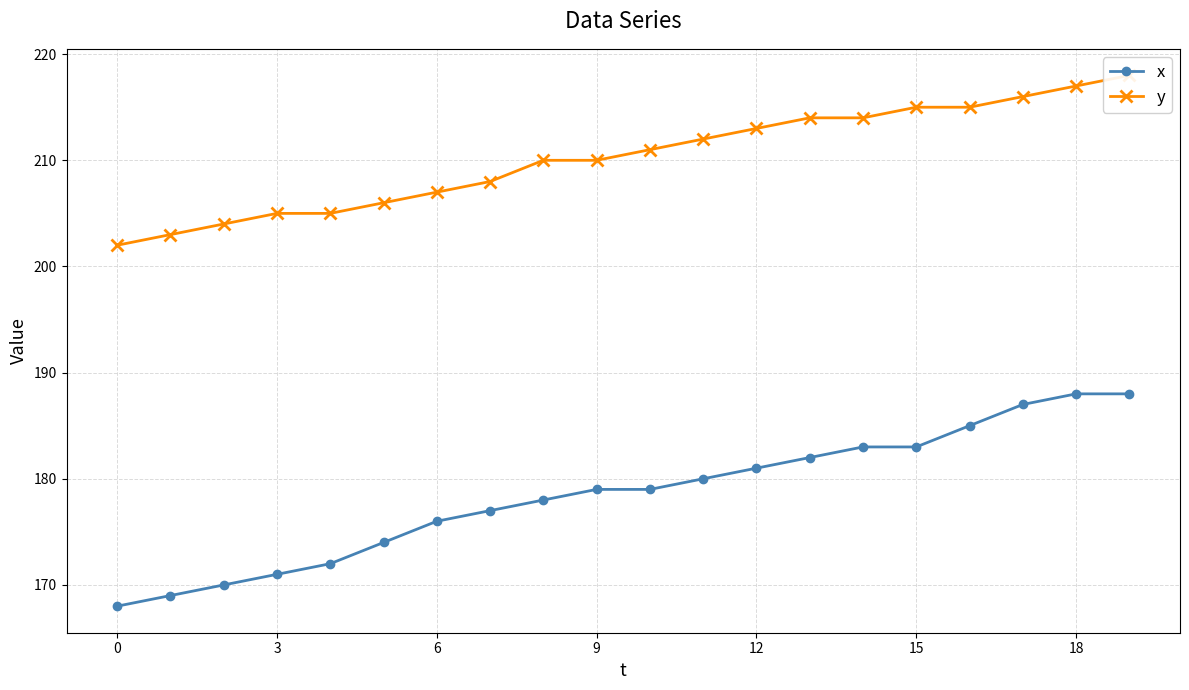

Between 15 and 18, which series saw the biggest shift?

x